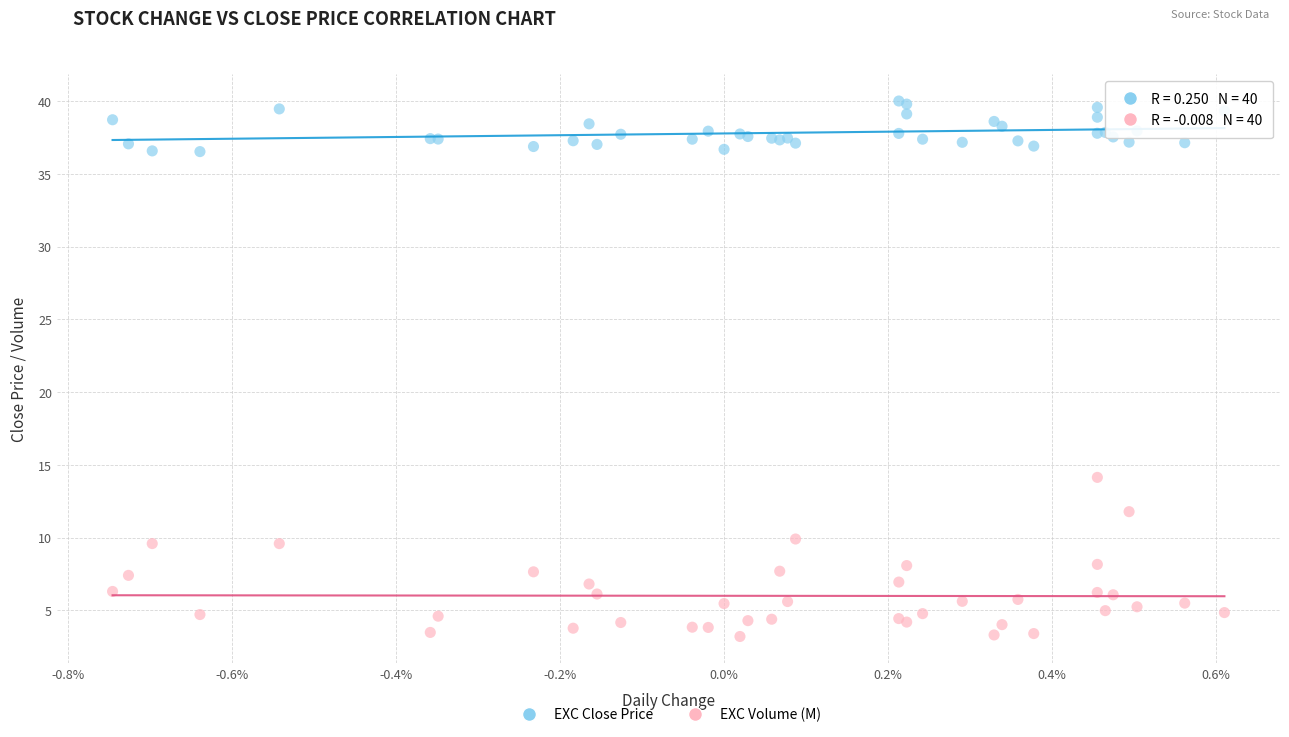

Which series has the widest spread of Y values?

EXC Volume (M)